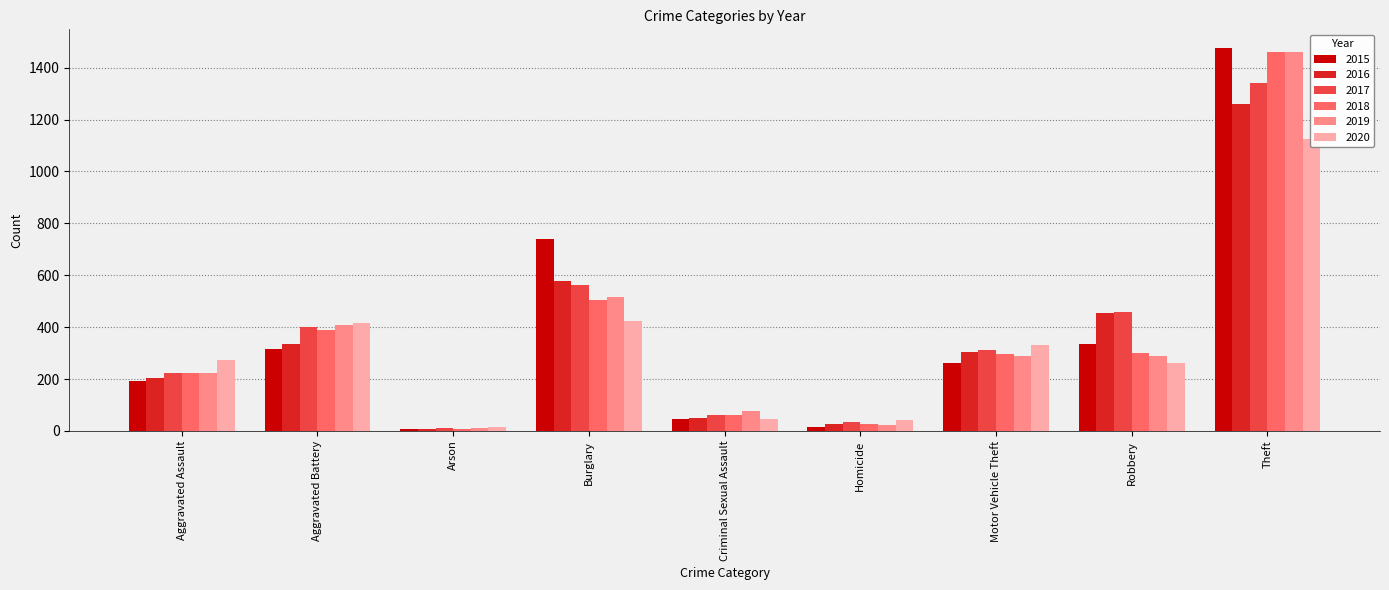

Which series changed the most between Homicide and Motor Vehicle Theft?

2020